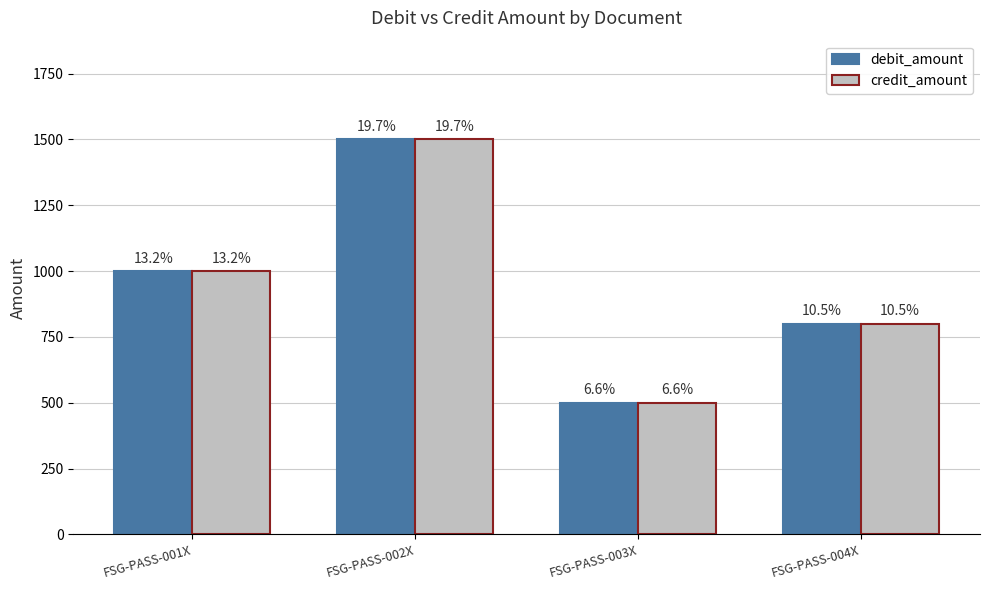

Reading left to right, extract all data points from this chart.

debit_amount: 1000	1500	500	800
credit_amount: 1000	1500	500	800